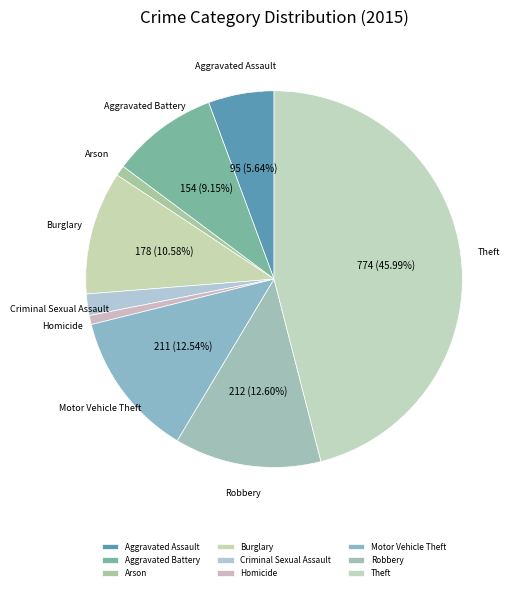

The Criminal Sexual Assault slice represents 2% of the pie. True or false?

True